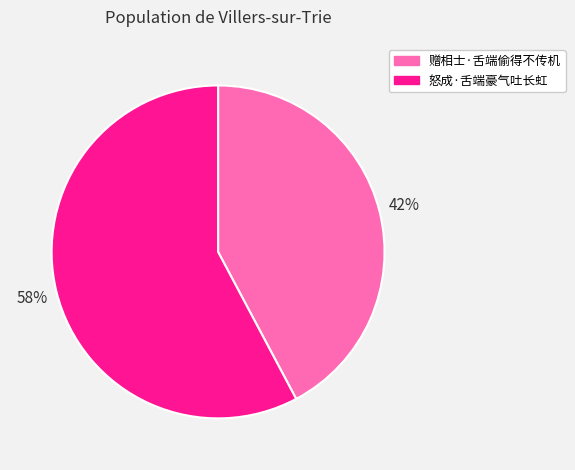

To the nearest percent, what portion does 赠相士·舌端偷得不传机 represent?

42%